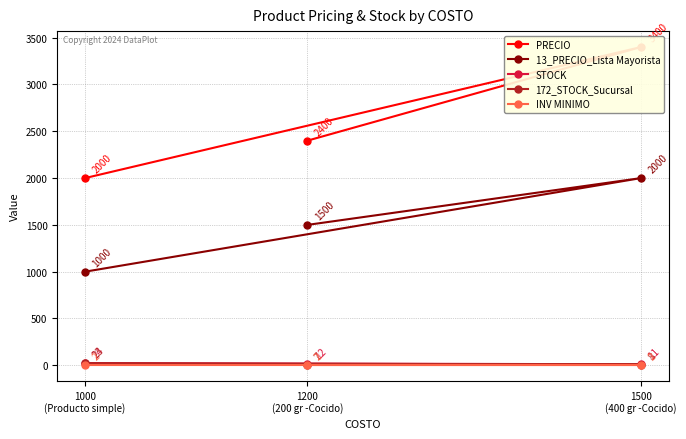

Reading right to left, what are all the values shown in this chart?

PRECIO: 1000
(Producto simple)=2000	1500
(400 gr -Cocido)=3400	1200
(200 gr -Cocido)=2400
13_PRECIO_Lista Mayorista: 1000
(Producto simple)=1000	1500
(400 gr -Cocido)=2000	1200
(200 gr -Cocido)=1500
STOCK: 1000
(Producto simple)=24	1500
(400 gr -Cocido)=11	1200
(200 gr -Cocido)=12
172_STOCK_Sucursal: 1000
(Producto simple)=23	1500
(400 gr -Cocido)=8	1200
(200 gr -Cocido)=7
INV MINIMO: 1000
(Producto simple)=2	1500
(400 gr -Cocido)=2	1200
(200 gr -Cocido)=2